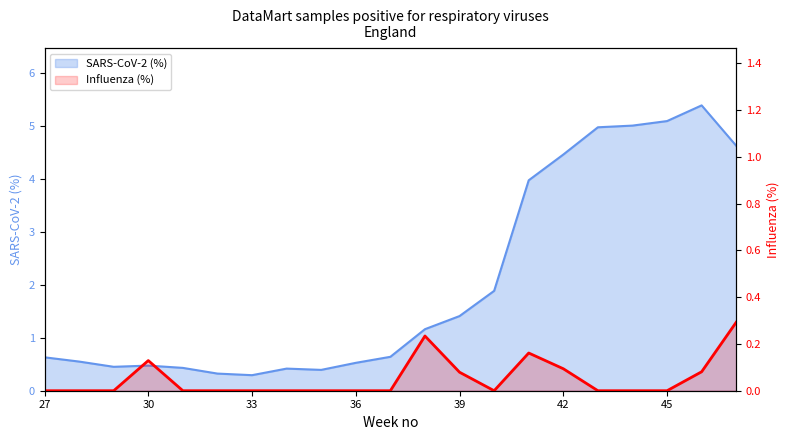

Is it true that SARS-CoV-2 (%) equals 0.4 at 31?

True